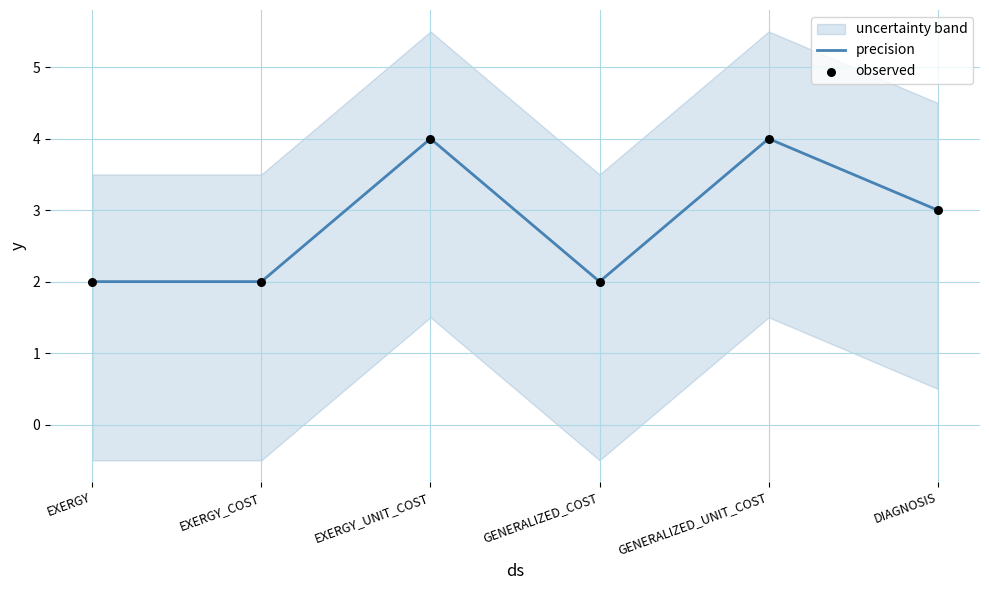

Which series contains the lowest Y value?

precision